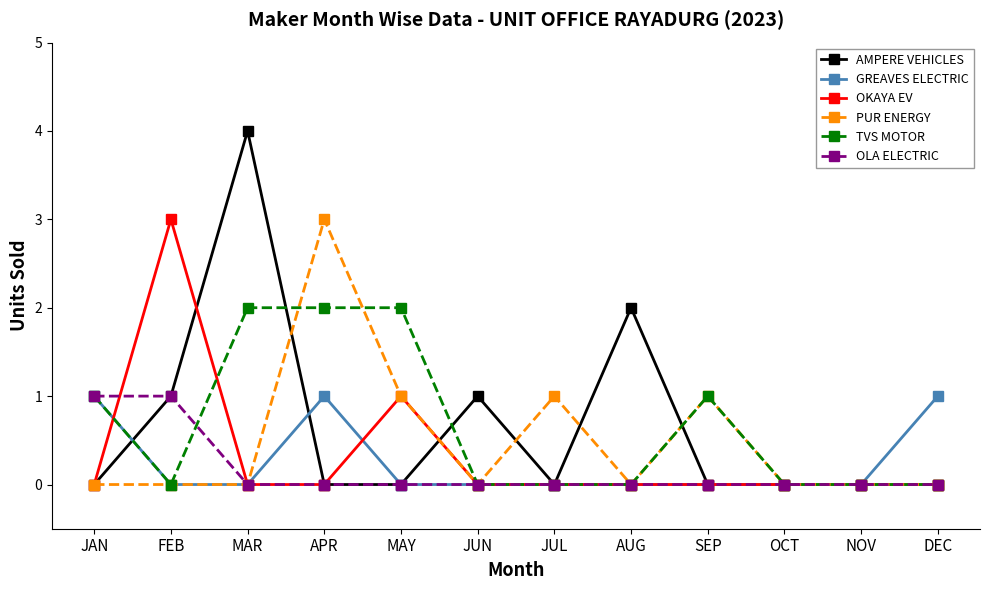

What is the highest value of the PUR ENERGY series?

3